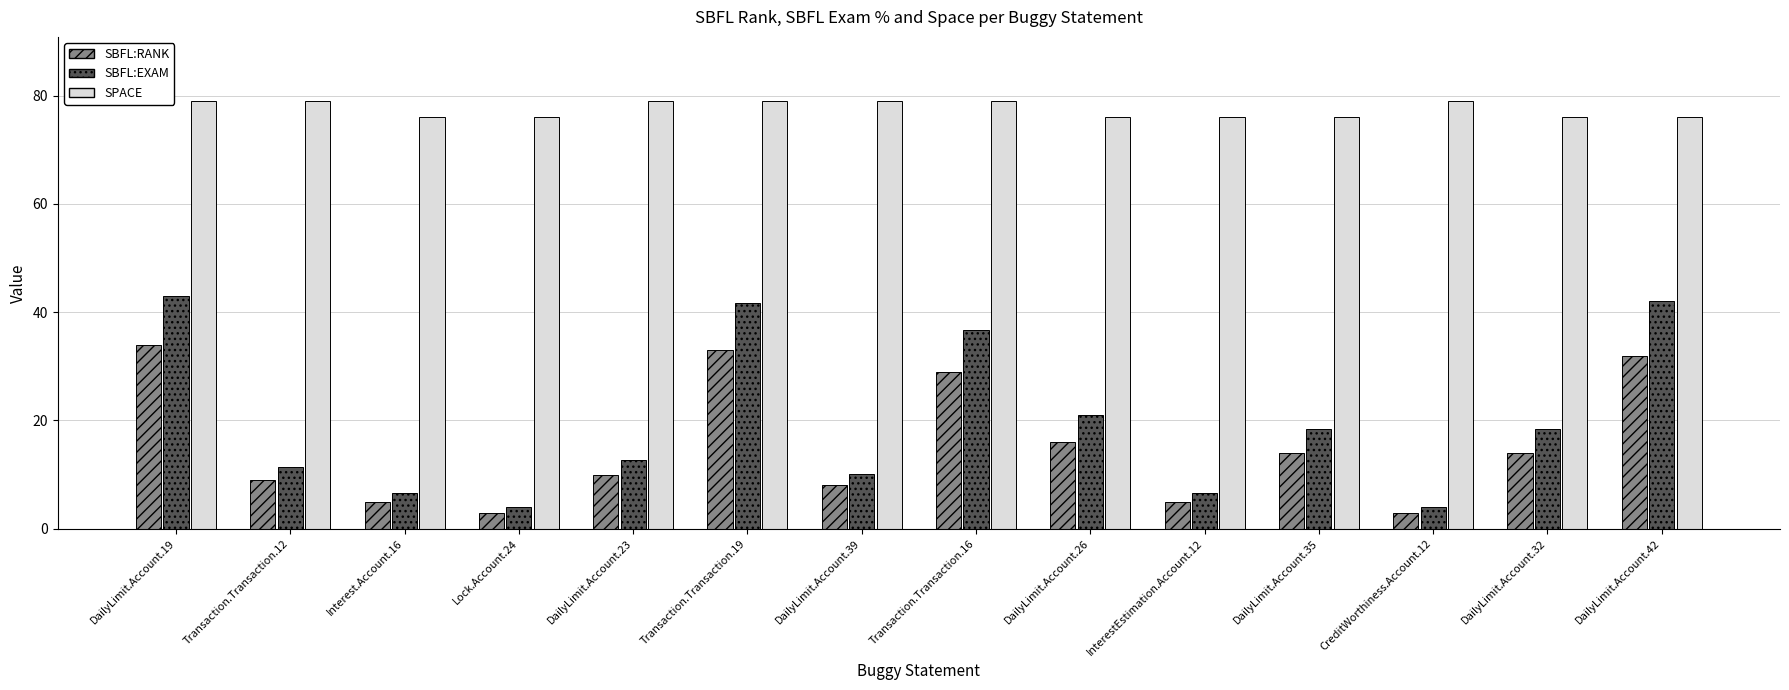

Where is SBFL:EXAM nearest to the value 23?

DailyLimit.Account.26